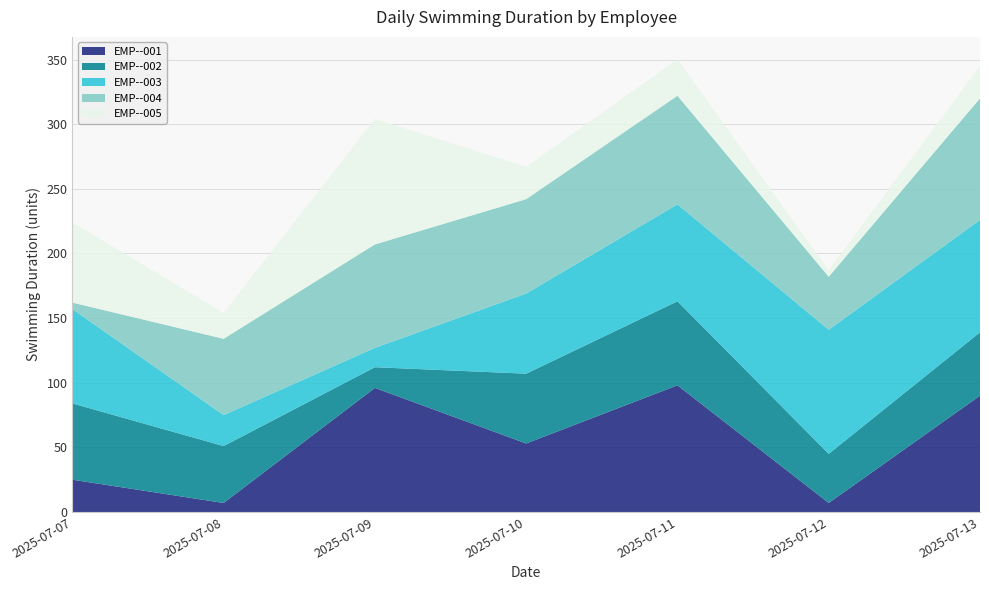

Reading right to left, extract all data points from this chart.

EMP--001: 90	7	98	53	96	7	25
EMP--002: 49	38	65	54	16	44	59
EMP--003: 87	96	75	62	15	24	73
EMP--004: 94	41	84	73	80	59	5
EMP--005: 25	5	28	25	97	20	62